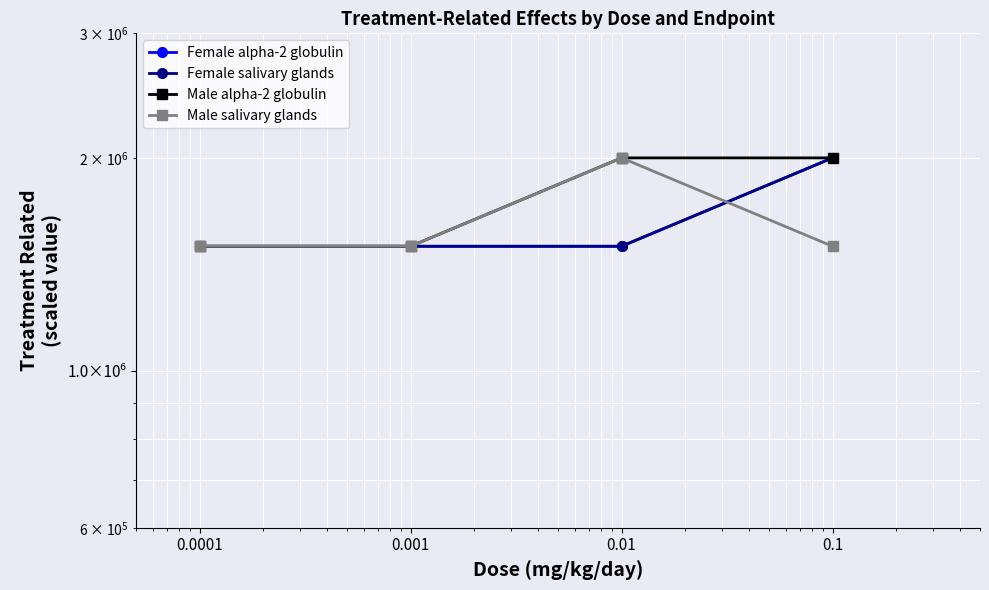

What are all the series names shown in the legend?

Female alpha-2 globulin, Female salivary glands, Male alpha-2 globulin, Male salivary glands